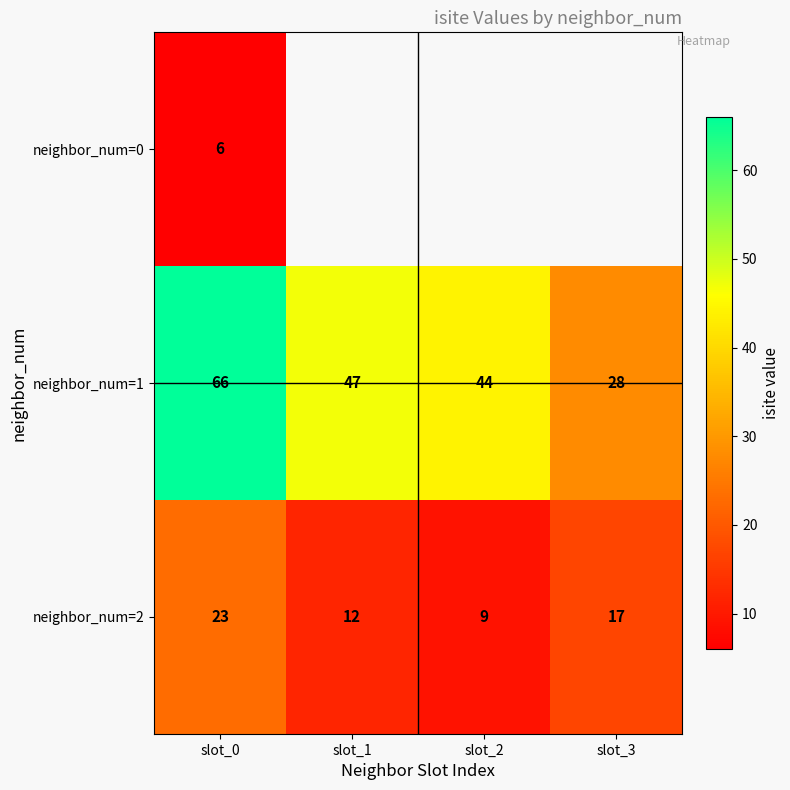

True or false: neighbor_num=1 has a value of 103 at slot_0.

False